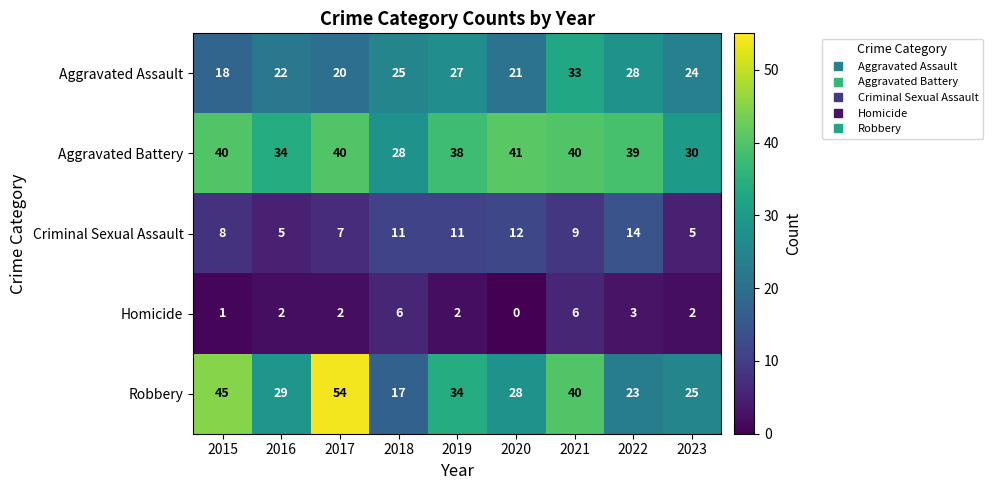

True or false: Aggravated Assault has a value of 21 at 2020.

True